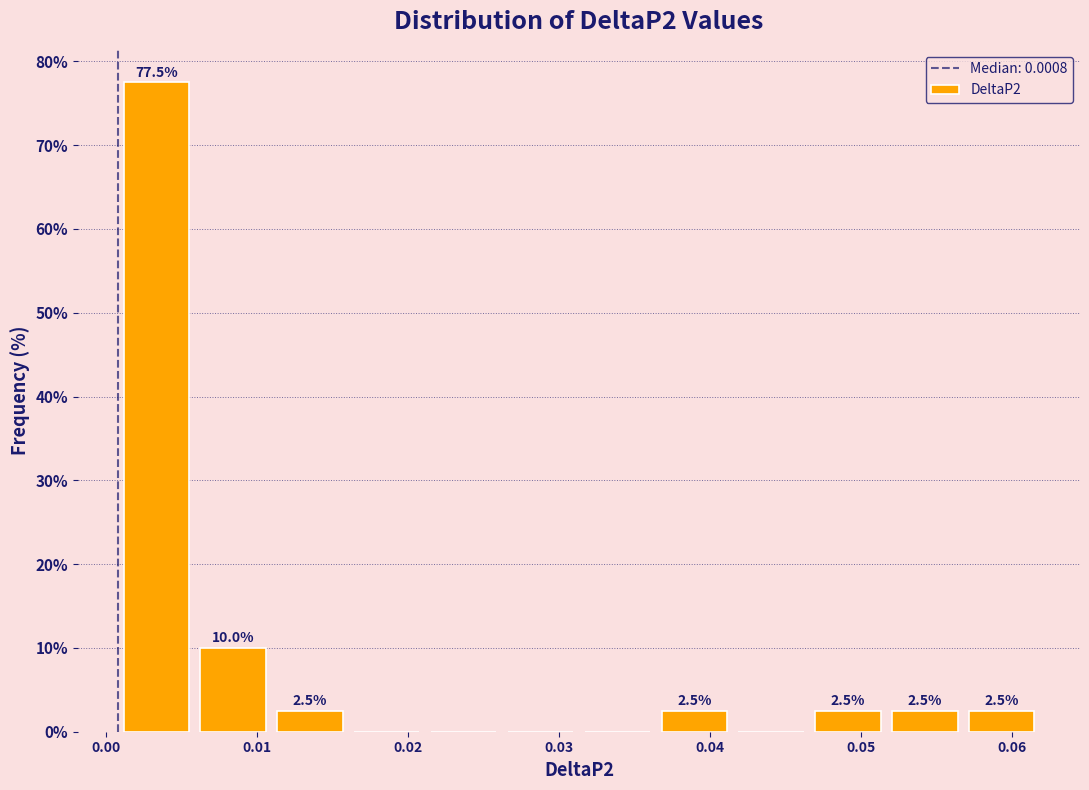

Over which range of the x-axis is the bar tallest?

0.001 to 0.006